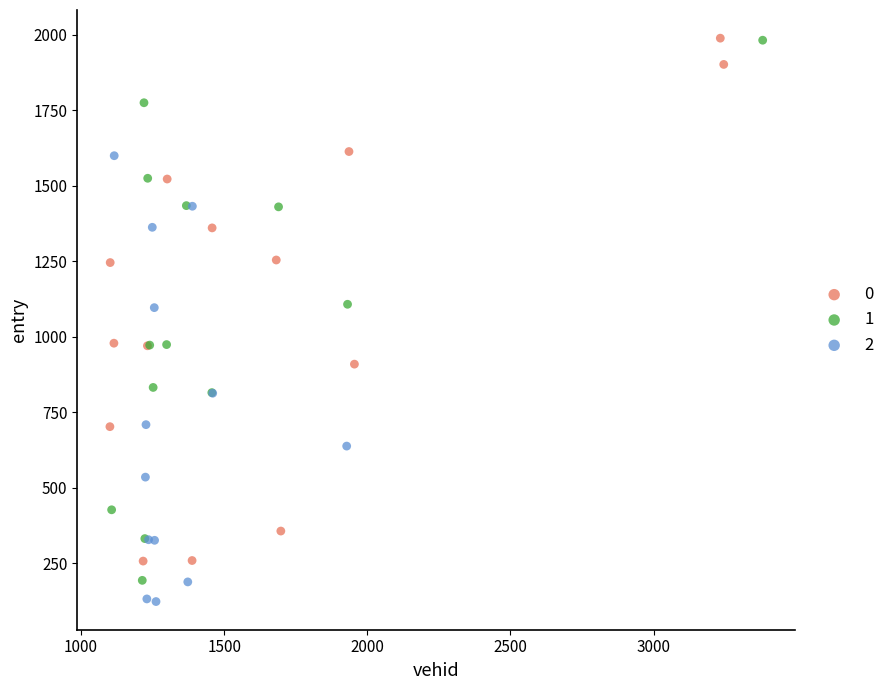

What are all the series names shown in the legend?

0, 1, 2